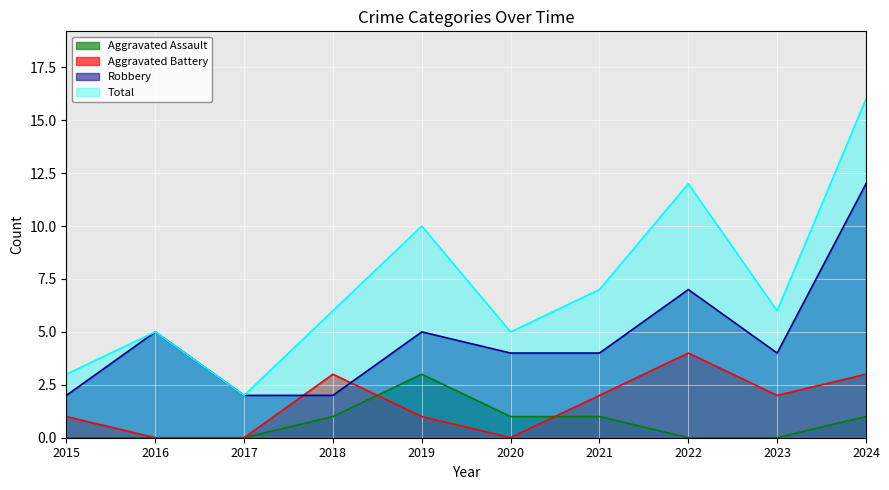

Does the chart display data point markers on the line(s)?

No